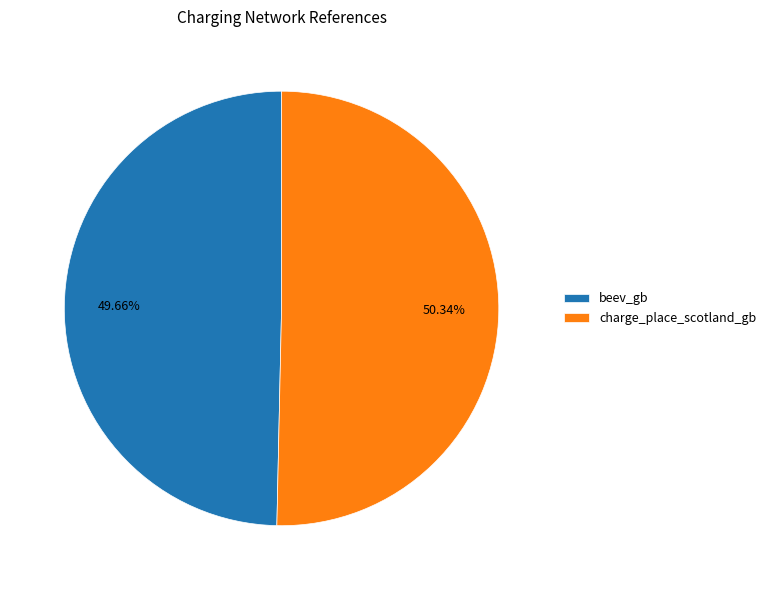

Is it true that charge_place_scotland_gb is 50% of the pie?

True